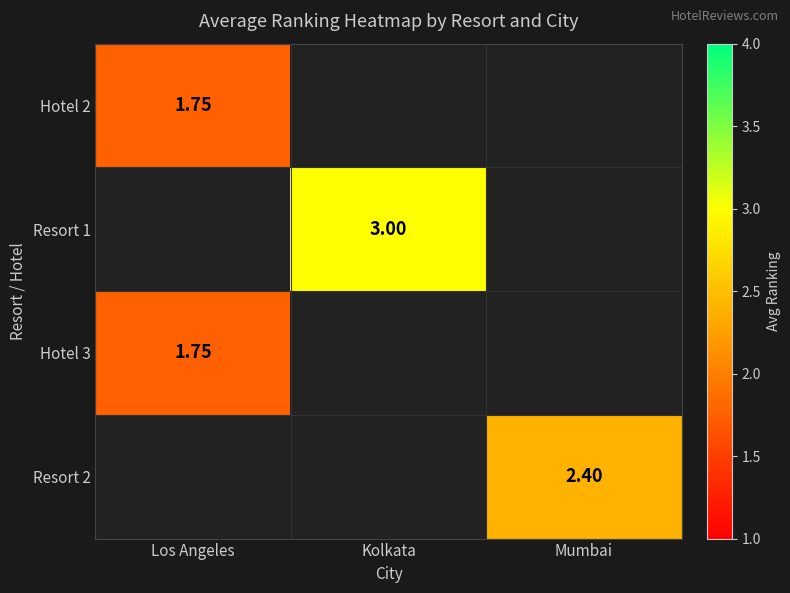

Which category has the lowest value across all series?

Los Angeles